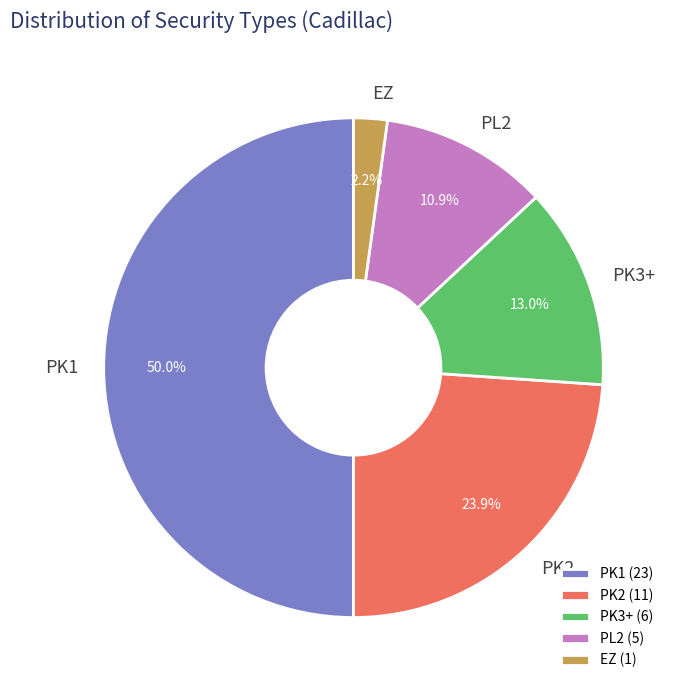

What is the total percentage of EZ and PK1?

52.2%